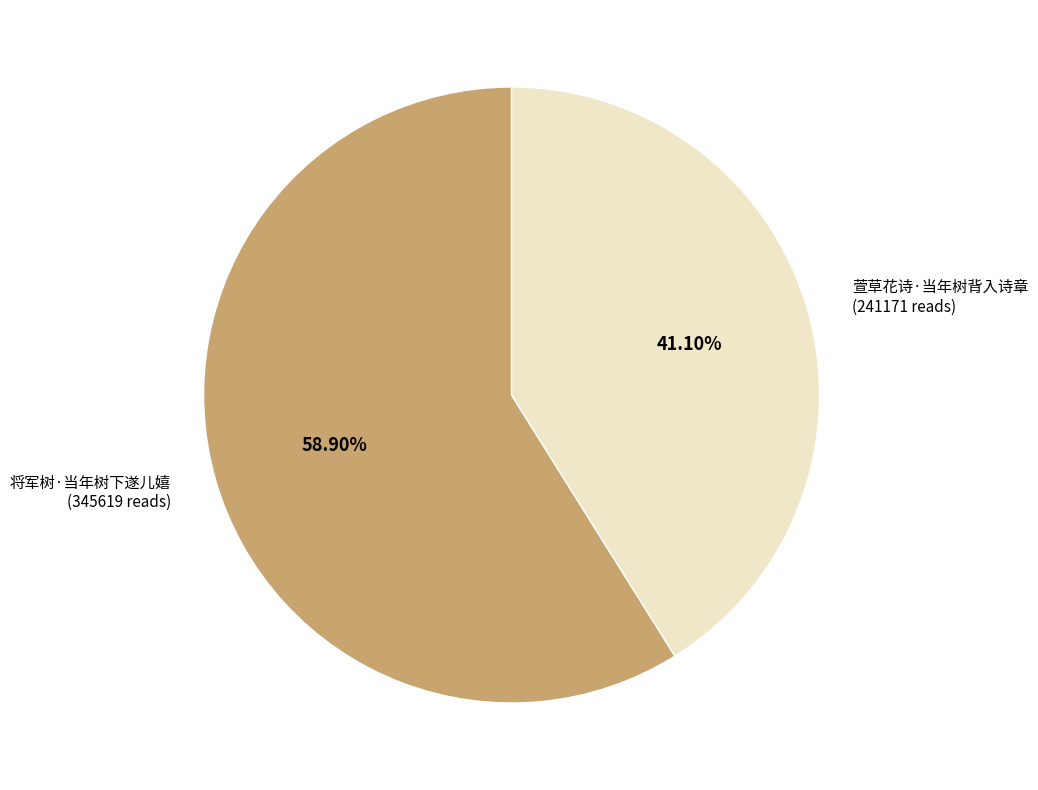

Which slice is the smallest?

萱草花诗·当年树背入诗章